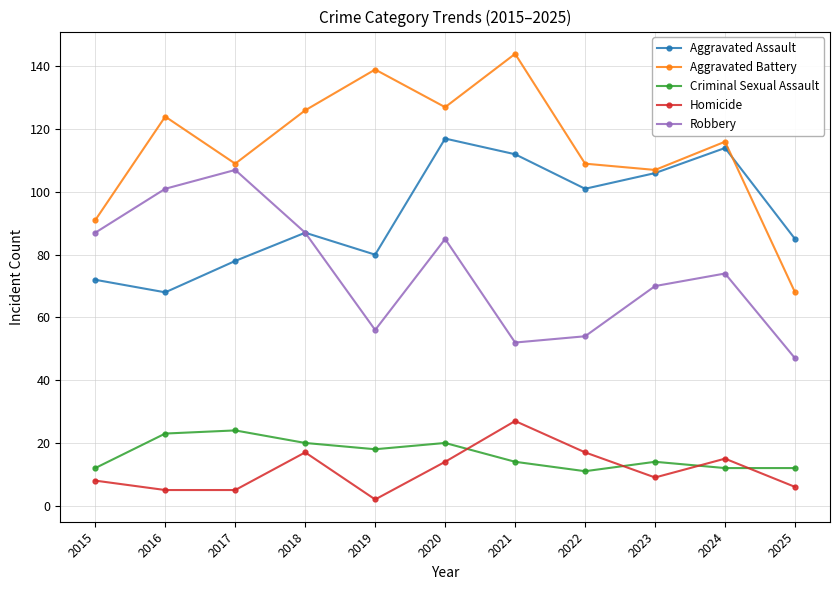

What is the difference between the highest and lowest values at 2015?

83